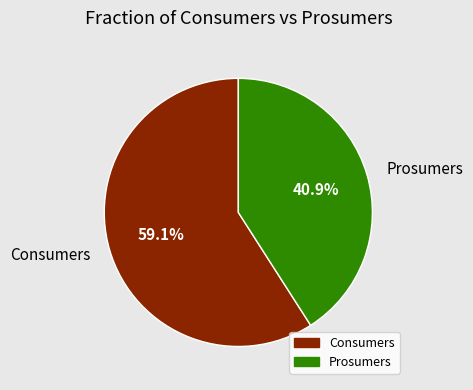

Which slice is the smallest?

Prosumers